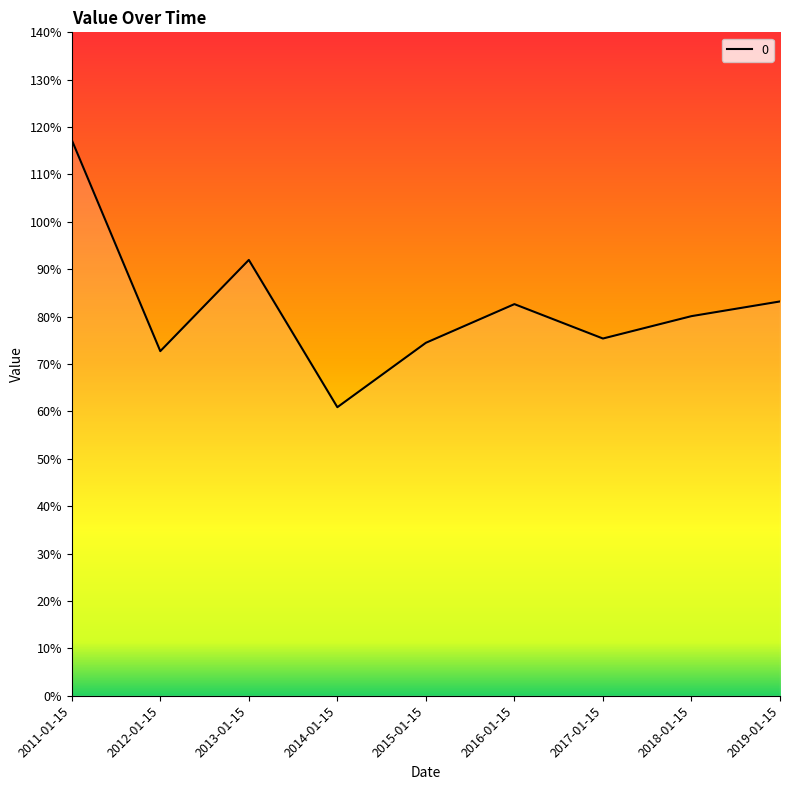

How many values are between 0 and 1?

8